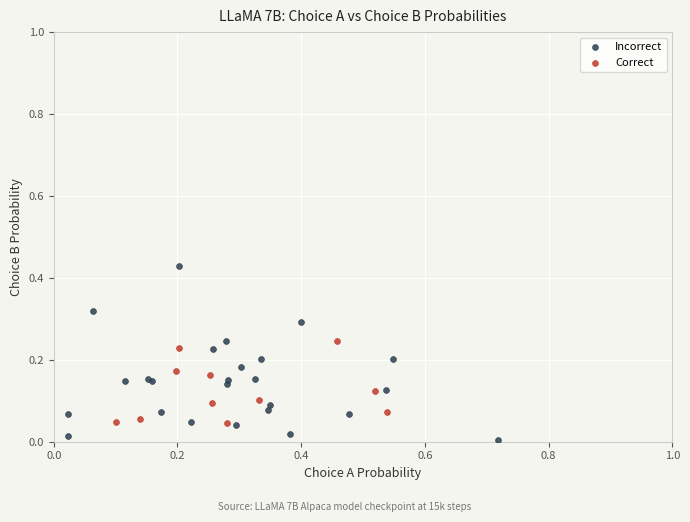

Which series contains the lowest Y value?

Incorrect